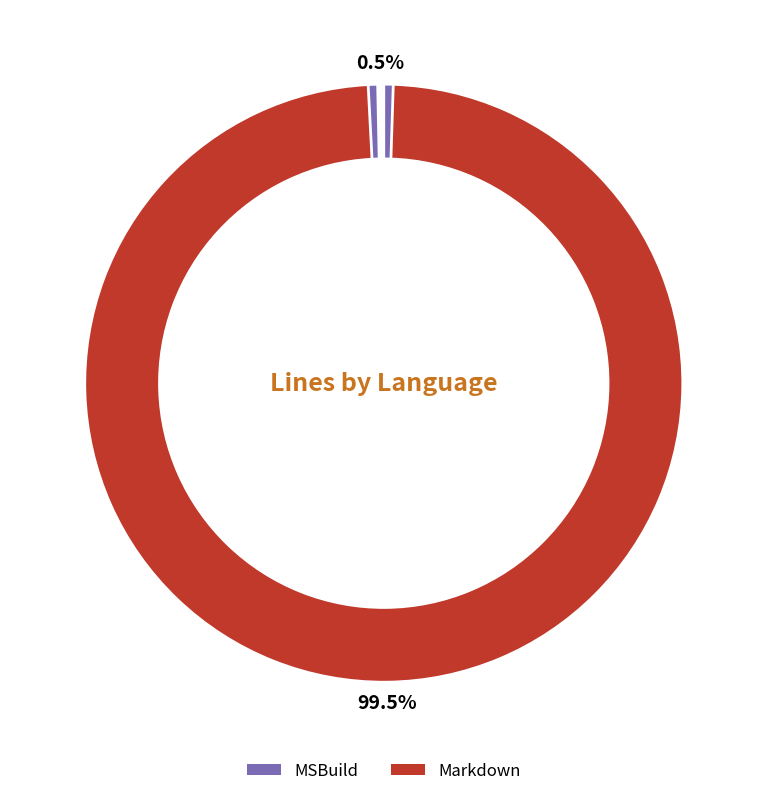

How many slices are in this pie chart?

2